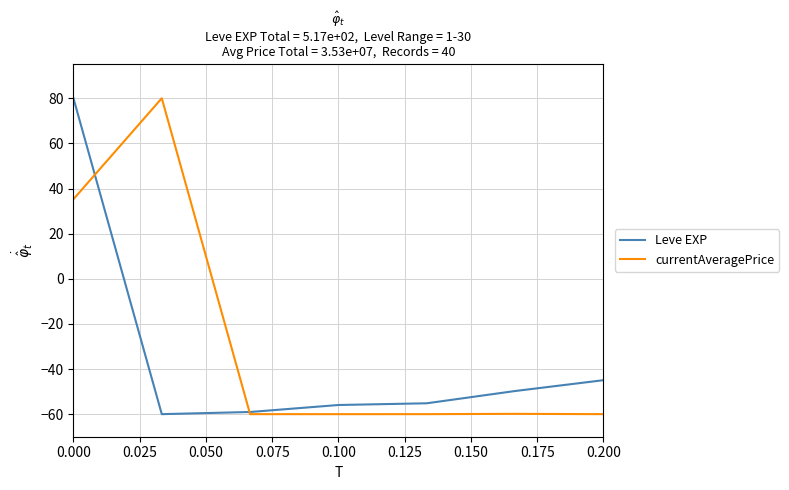

What is the highest value of the currentAveragePrice series?

80.0